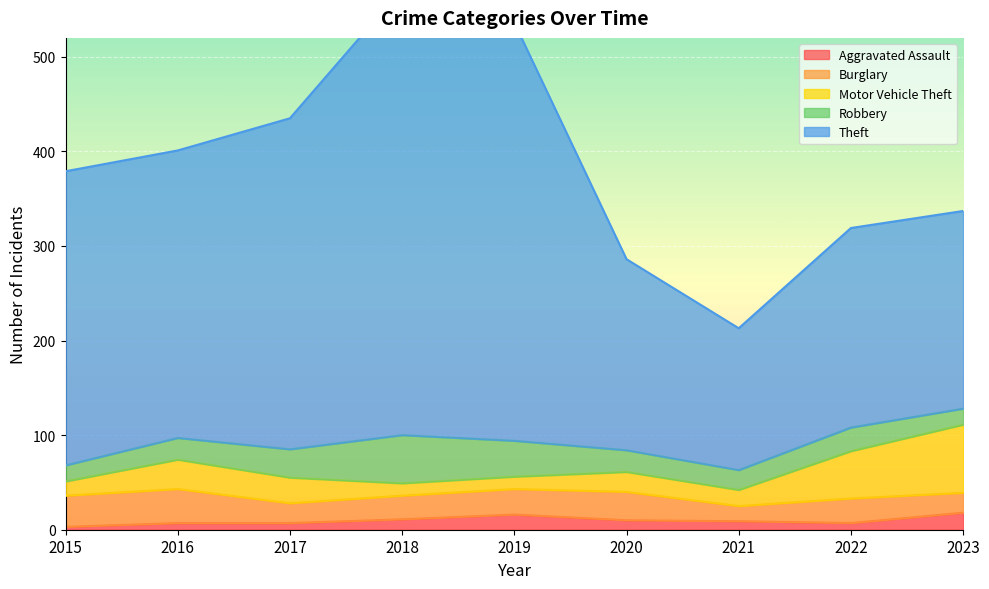

How many values in the Aggravated Assault series are below 9?

4